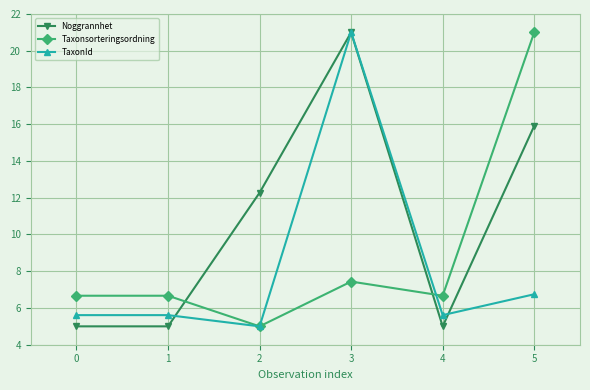

After their last crossing, which series has the higher values: TaxonId or Noggrannhet?

Noggrannhet